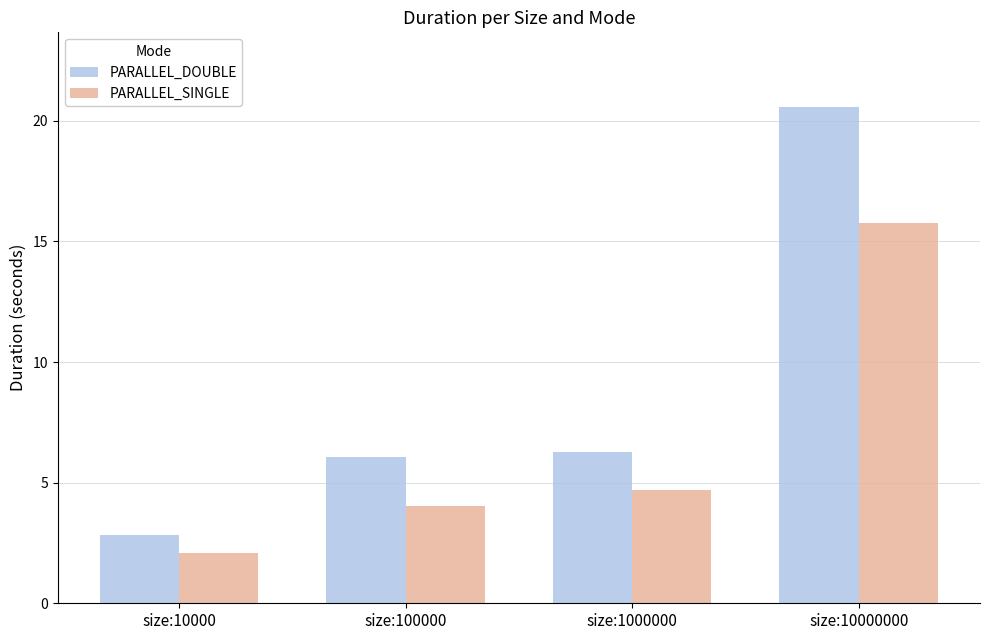

Between size:1000000 and size:10000000, which series saw the biggest shift?

PARALLEL_DOUBLE